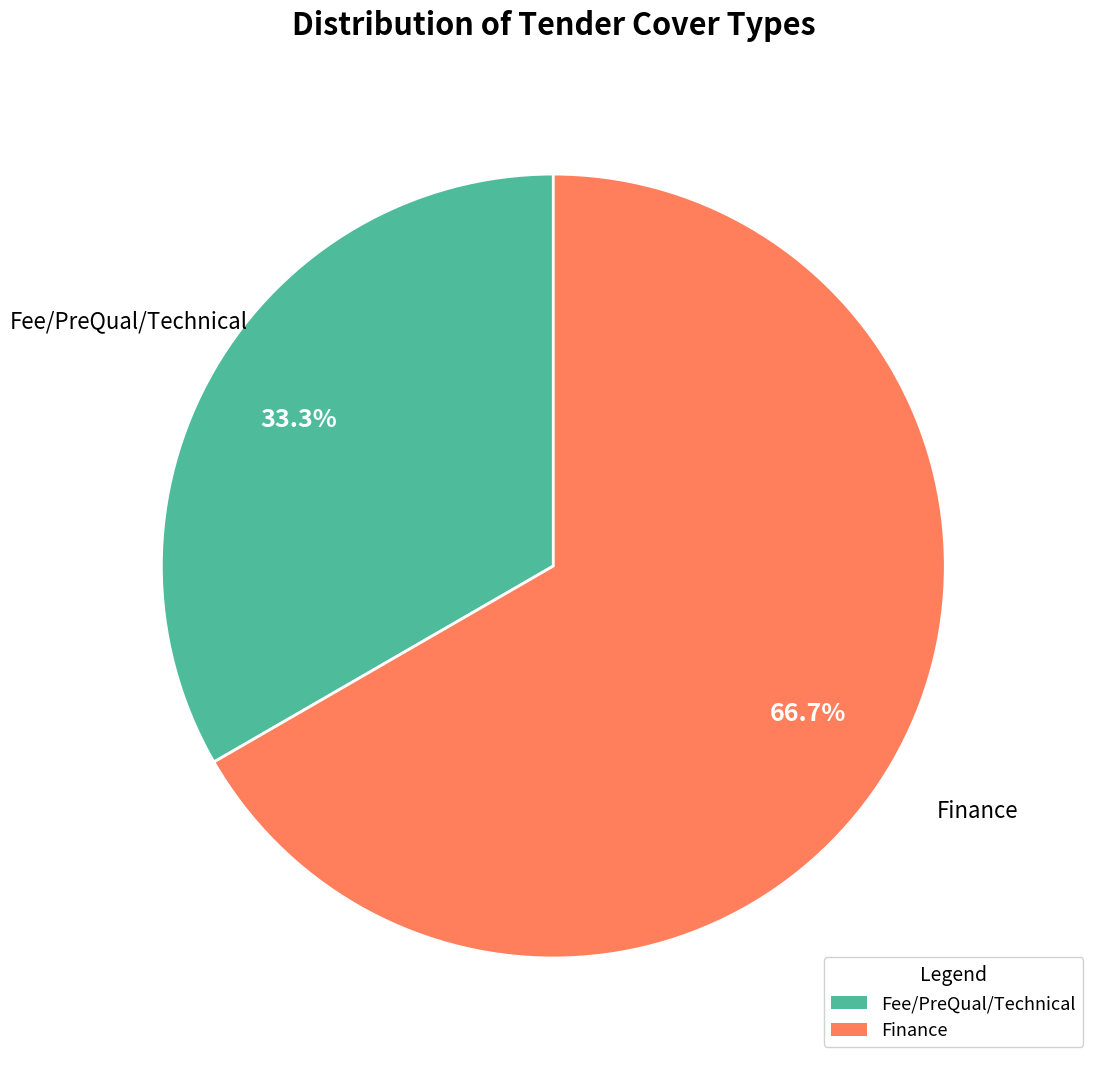

How many segments does this pie chart have?

2